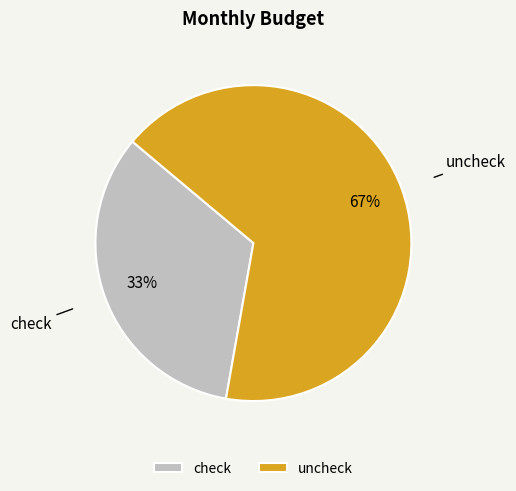

Combined, do uncheck and check account for over 50%?

Yes